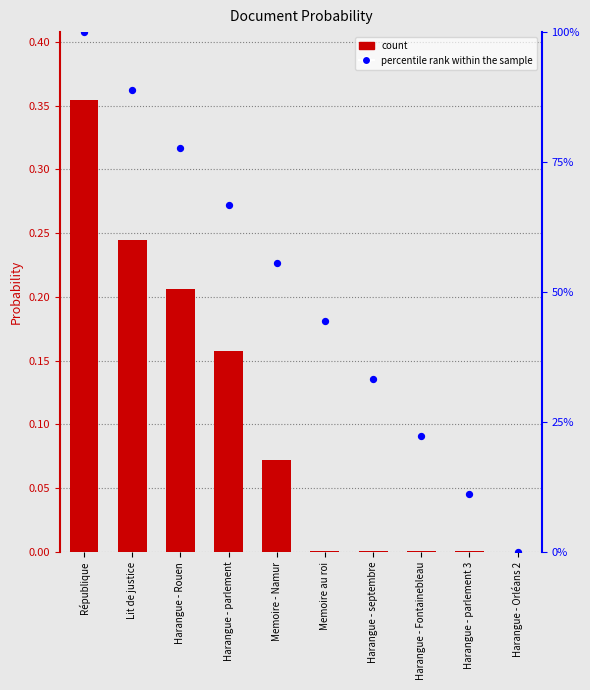

Which series has the largest total across all categories?

percentile rank within the sample